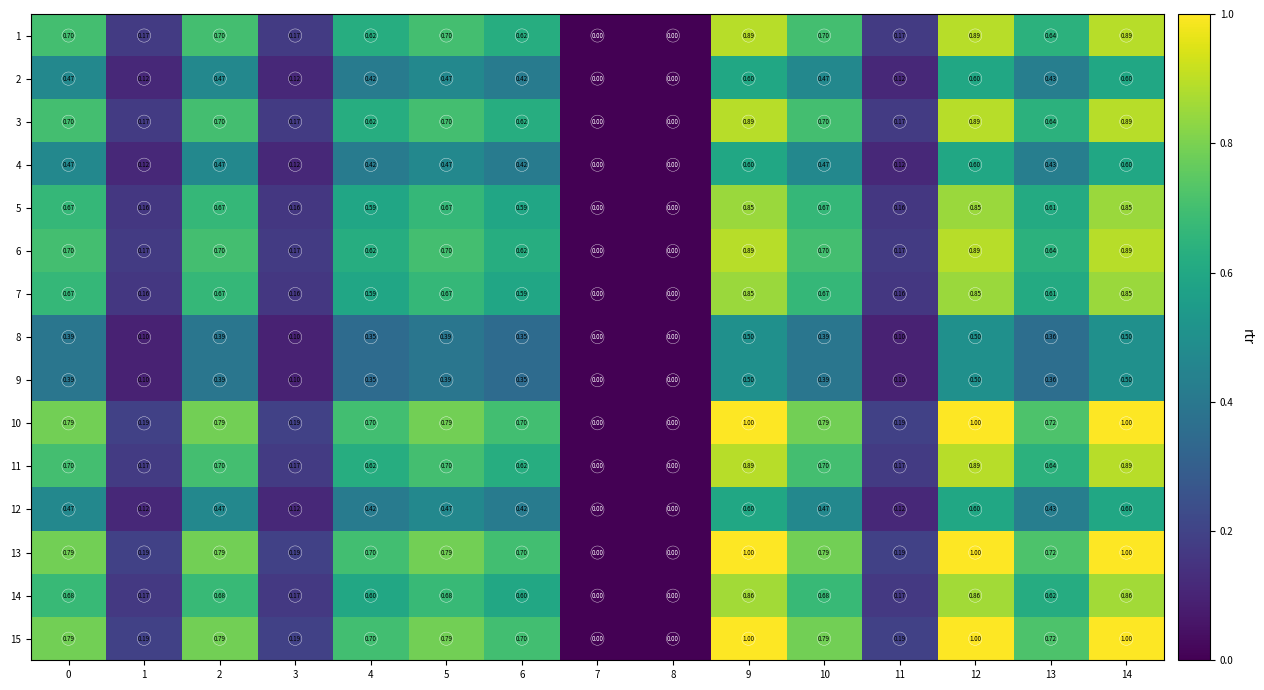

Reading right to left, list all the values displayed in this chart.

1: 14=0.9	13=0.6	12=0.9	11=0.2	10=0.7	9=0.9	8=0.0	7=0.0	6=0.6	5=0.7	4=0.6	3=0.2	2=0.7	1=0.2	0=0.7
2: 14=0.6	13=0.4	12=0.6	11=0.1	10=0.5	9=0.6	8=0.0	7=0.0	6=0.4	5=0.5	4=0.4	3=0.1	2=0.5	1=0.1	0=0.5
3: 14=0.9	13=0.6	12=0.9	11=0.2	10=0.7	9=0.9	8=0.0	7=0.0	6=0.6	5=0.7	4=0.6	3=0.2	2=0.7	1=0.2	0=0.7
4: 14=0.6	13=0.4	12=0.6	11=0.1	10=0.5	9=0.6	8=0.0	7=0.0	6=0.4	5=0.5	4=0.4	3=0.1	2=0.5	1=0.1	0=0.5
5: 14=0.8	13=0.6	12=0.8	11=0.2	10=0.7	9=0.8	8=0.0	7=0.0	6=0.6	5=0.7	4=0.6	3=0.2	2=0.7	1=0.2	0=0.7
6: 14=0.9	13=0.6	12=0.9	11=0.2	10=0.7	9=0.9	8=0.0	7=0.0	6=0.6	5=0.7	4=0.6	3=0.2	2=0.7	1=0.2	0=0.7
7: 14=0.8	13=0.6	12=0.8	11=0.2	10=0.7	9=0.8	8=0.0	7=0.0	6=0.6	5=0.7	4=0.6	3=0.2	2=0.7	1=0.2	0=0.7
8: 14=0.5	13=0.4	12=0.5	11=0.1	10=0.4	9=0.5	8=0.0	7=0.0	6=0.3	5=0.4	4=0.3	3=0.1	2=0.4	1=0.1	0=0.4
9: 14=0.5	13=0.4	12=0.5	11=0.1	10=0.4	9=0.5	8=0.0	7=0.0	6=0.3	5=0.4	4=0.3	3=0.1	2=0.4	1=0.1	0=0.4
10: 14=1.0	13=0.7	12=1.0	11=0.2	10=0.8	9=1.0	8=0.0	7=0.0	6=0.7	5=0.8	4=0.7	3=0.2	2=0.8	1=0.2	0=0.8
11: 14=0.9	13=0.6	12=0.9	11=0.2	10=0.7	9=0.9	8=0.0	7=0.0	6=0.6	5=0.7	4=0.6	3=0.2	2=0.7	1=0.2	0=0.7
12: 14=0.6	13=0.4	12=0.6	11=0.1	10=0.5	9=0.6	8=0.0	7=0.0	6=0.4	5=0.5	4=0.4	3=0.1	2=0.5	1=0.1	0=0.5
13: 14=1.0	13=0.7	12=1.0	11=0.2	10=0.8	9=1.0	8=0.0	7=0.0	6=0.7	5=0.8	4=0.7	3=0.2	2=0.8	1=0.2	0=0.8
14: 14=0.9	13=0.6	12=0.9	11=0.2	10=0.7	9=0.9	8=0.0	7=0.0	6=0.6	5=0.7	4=0.6	3=0.2	2=0.7	1=0.2	0=0.7
15: 14=1.0	13=0.7	12=1.0	11=0.2	10=0.8	9=1.0	8=0.0	7=0.0	6=0.7	5=0.8	4=0.7	3=0.2	2=0.8	1=0.2	0=0.8